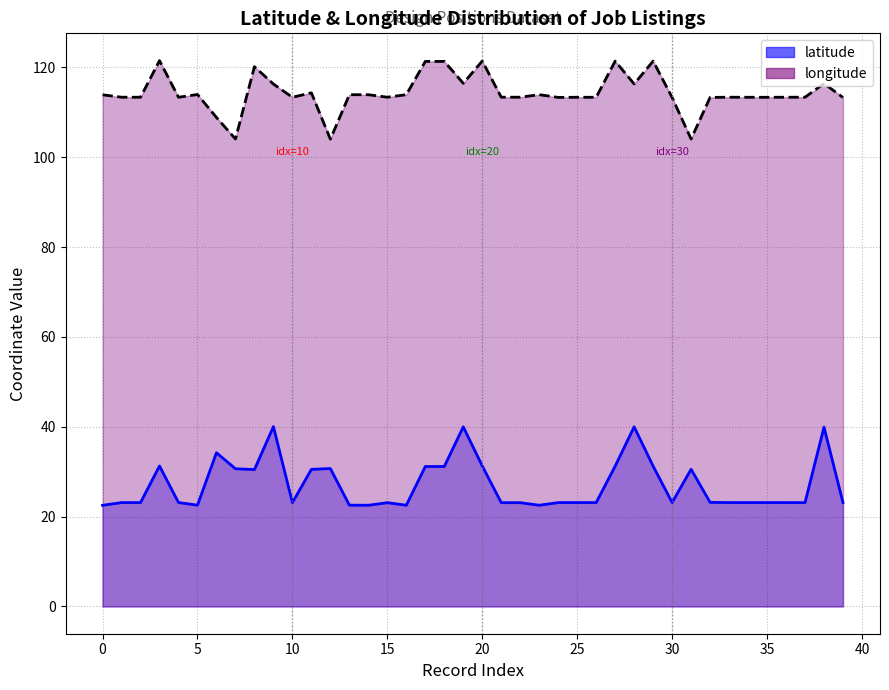

At which label does latitude reach its peak?

9